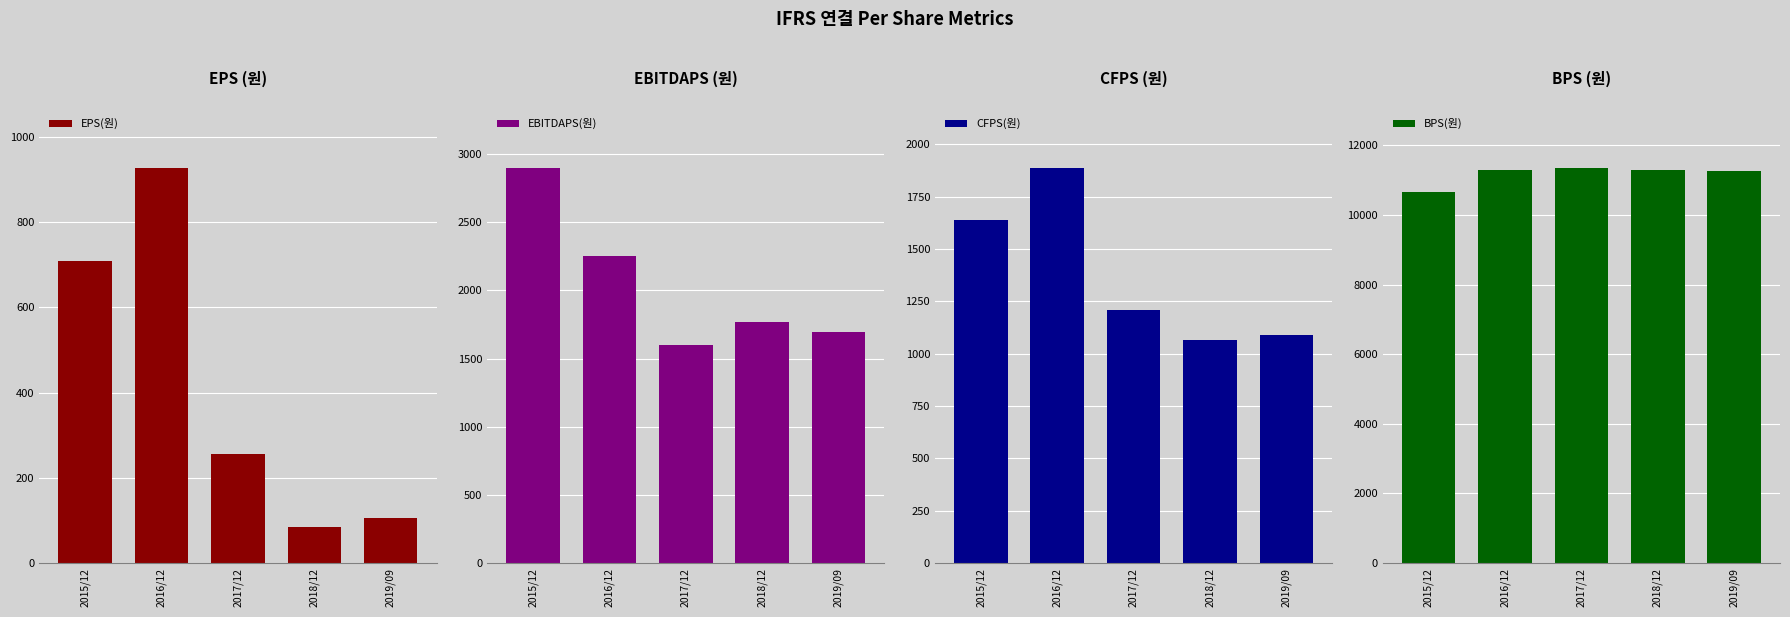

Which series changed the most between 2016/12 and 2017/12?

CFPS(원)